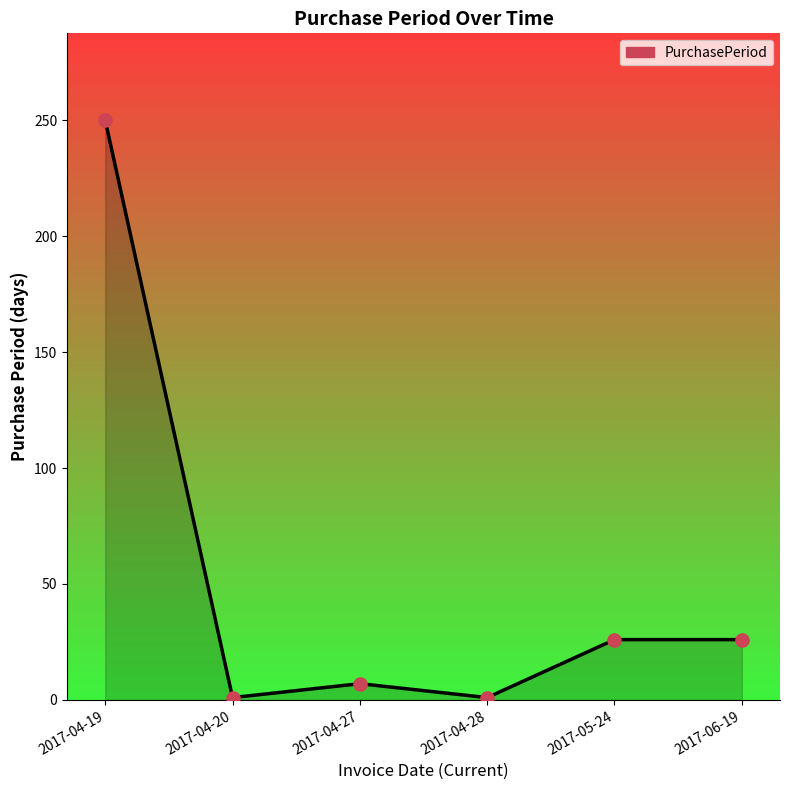

Which has a higher value, 2017-04-19 or 2017-04-28?

2017-04-19